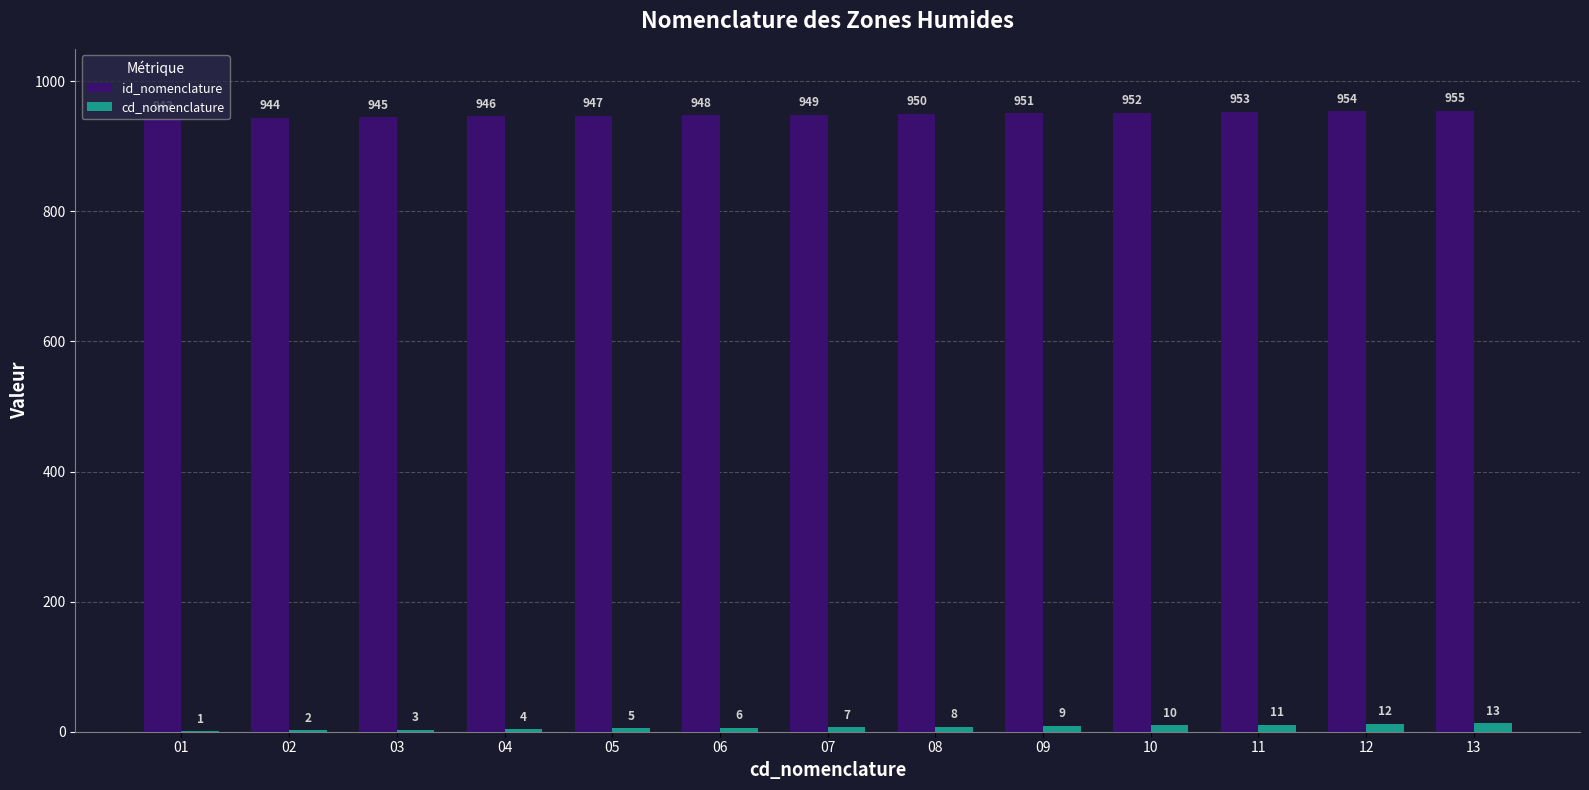

The value of id_nomenclature at 01 is 943. True or false?

True